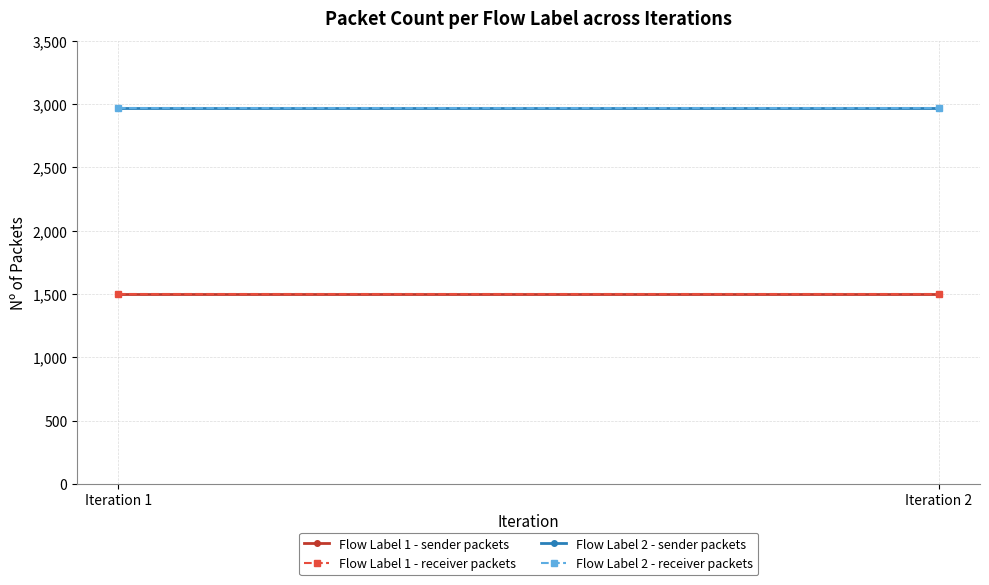

Reading right to left, transcribe all the data shown in this chart.

Flow Label 1 - sender packets: Iteration 2=1500	Iteration 1=1500
Flow Label 1 - receiver packets: Iteration 2=1500	Iteration 1=1500
Flow Label 2 - sender packets: Iteration 2=2970	Iteration 1=2970
Flow Label 2 - receiver packets: Iteration 2=2970	Iteration 1=2970